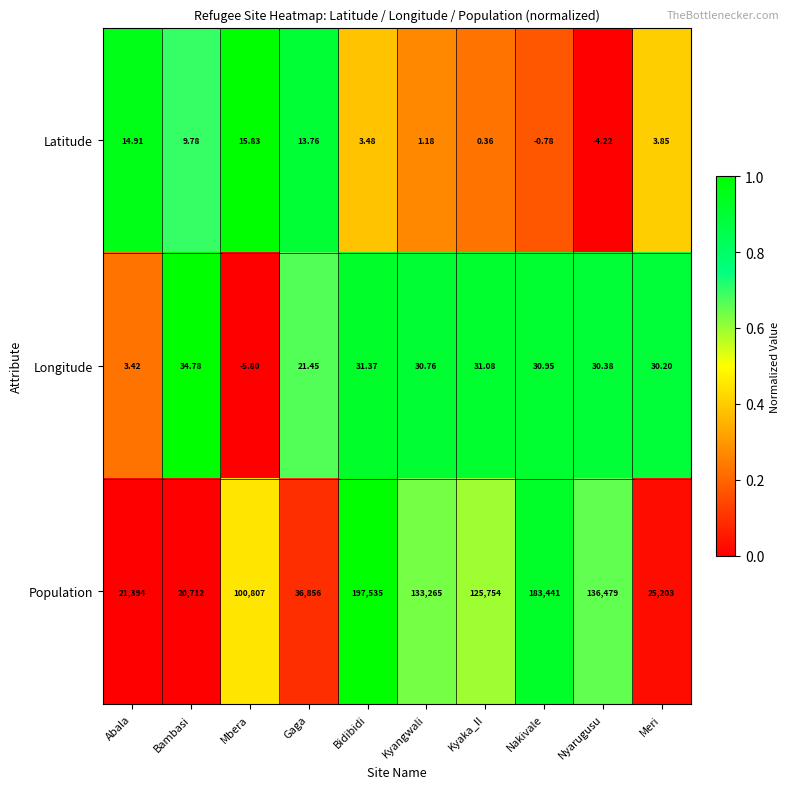

At which category does the chart reach its peak across all series?

Bidibidi